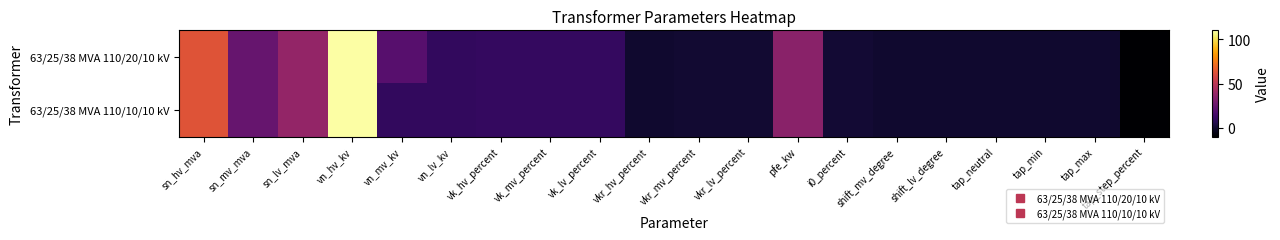

Rank the series at vkr_hv_percent from highest to lowest value.

63/25/38 MVA 110/20/10 kV, 63/25/38 MVA 110/10/10 kV